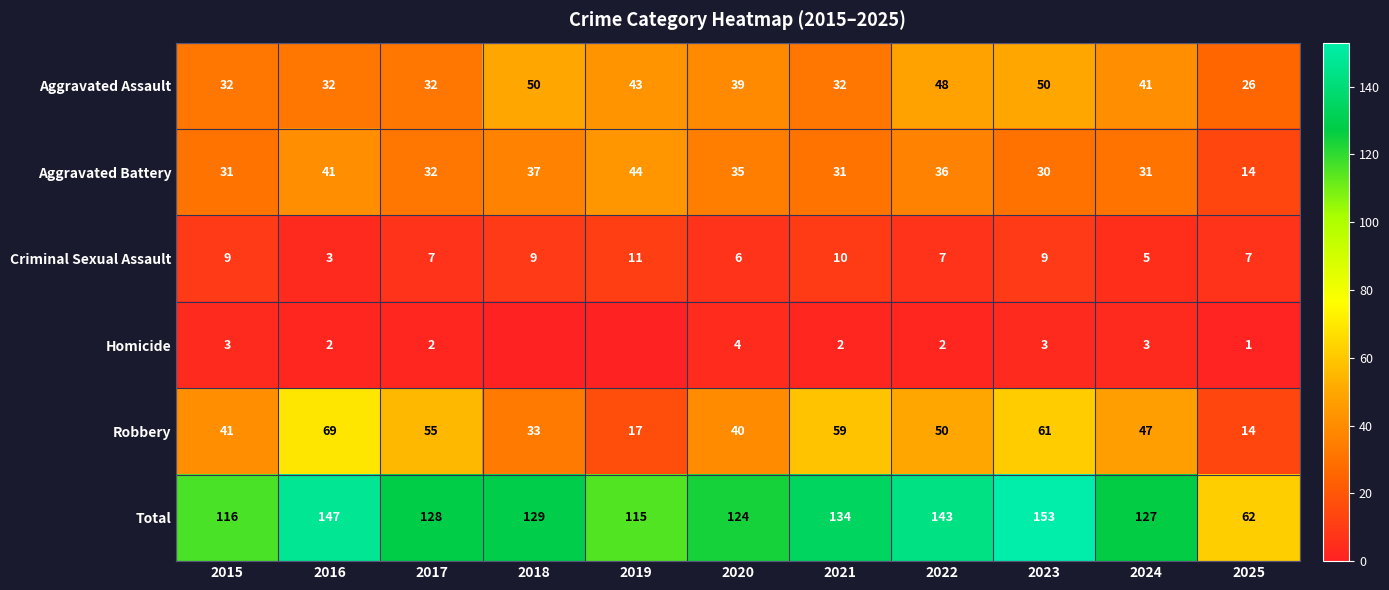

At which category is the sum across all series the highest?

2023